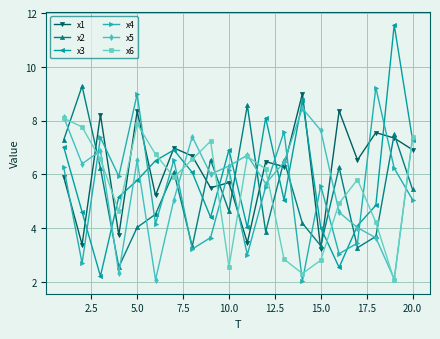

Which series has the largest total across all categories?

x1